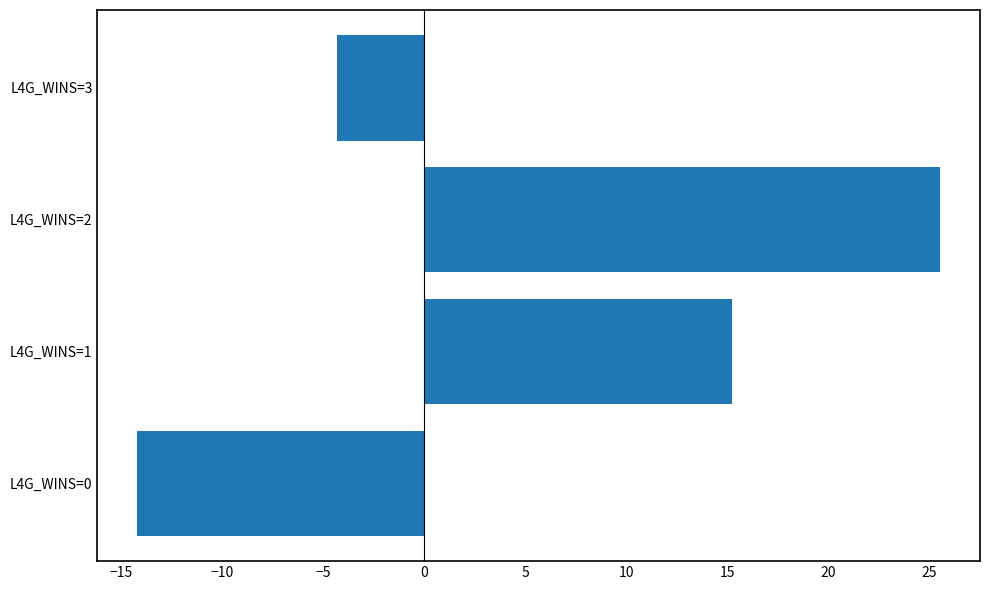

Does the chart contain stacked bars?

No